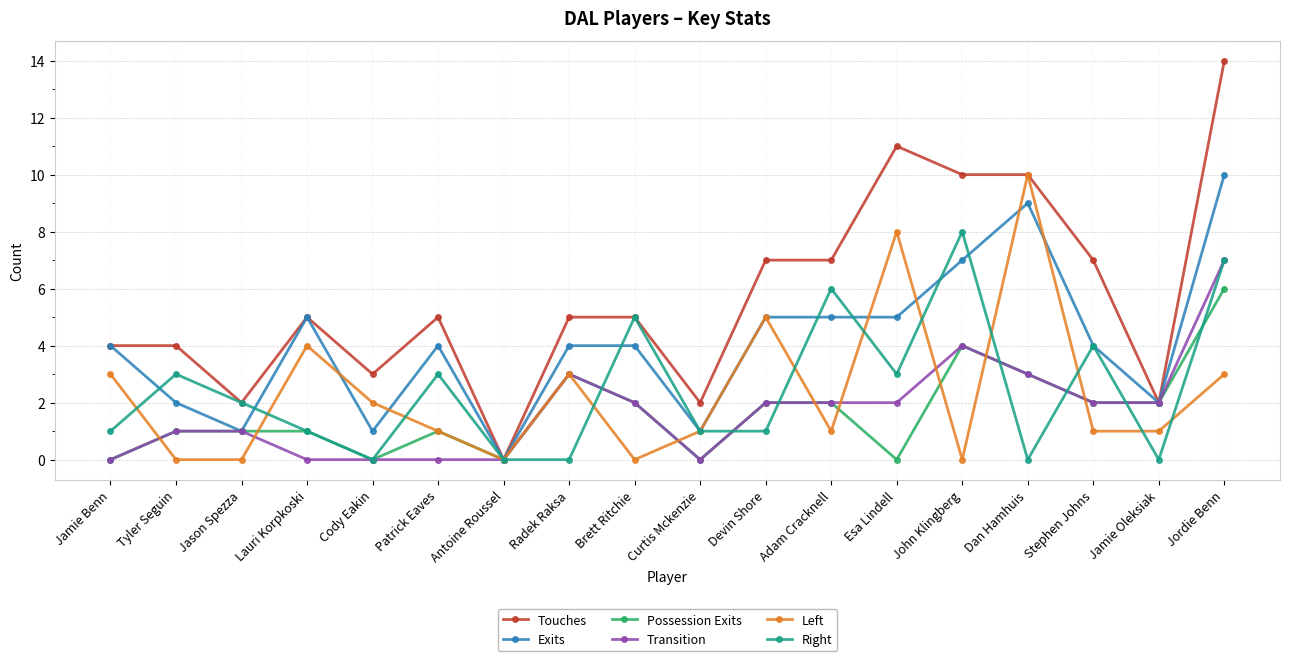

Which category has the highest value across all series?

Jordie Benn